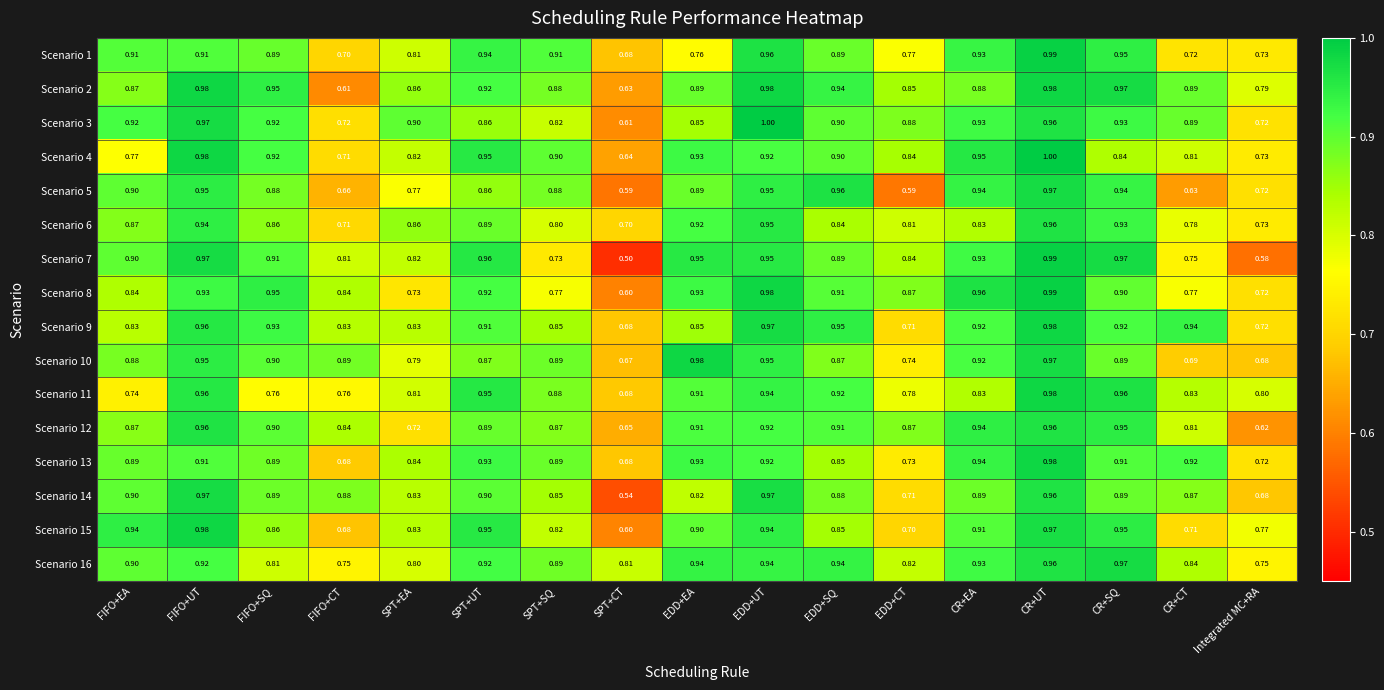

At which category is the sum across all series the highest?

CR+UT